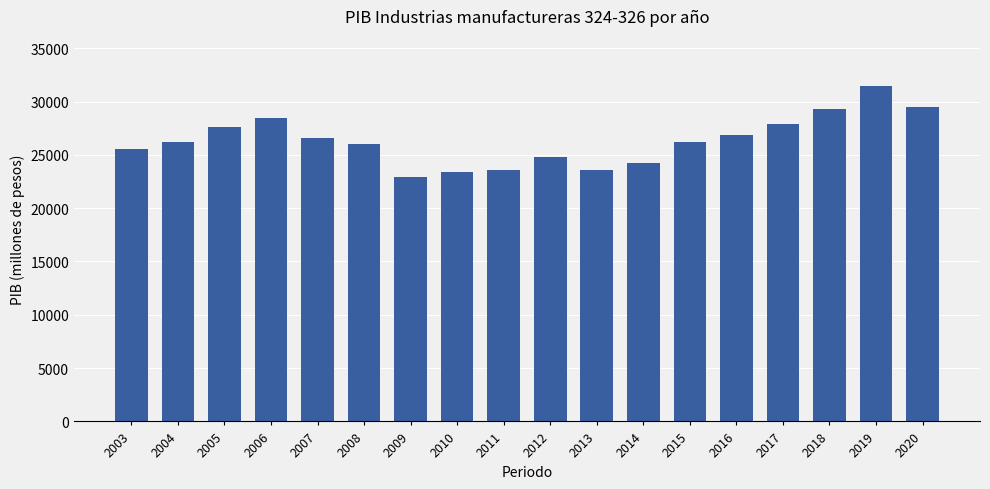

What is the value of the 3rd bar from the left?

27635.7